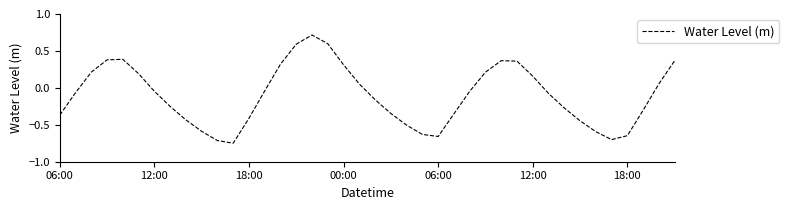

How many values are above zero?

16